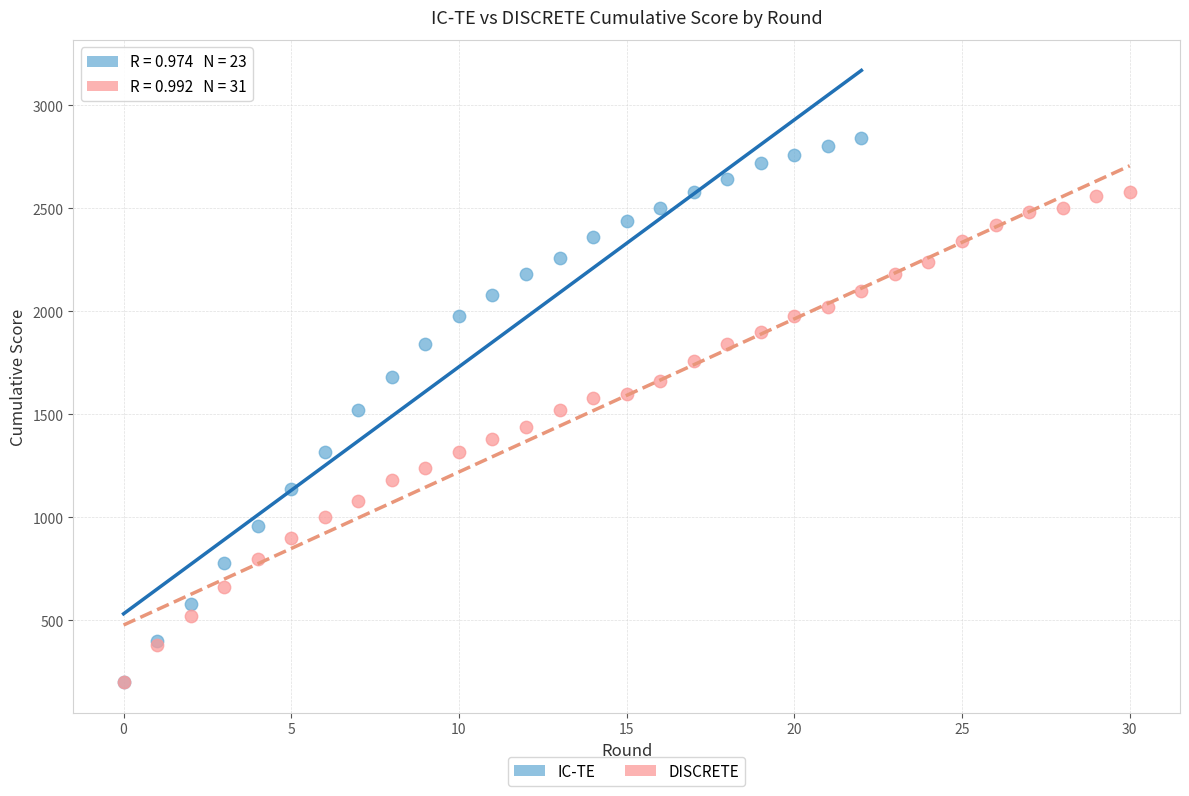

Which series has the largest Y range (max minus min)?

IC-TE